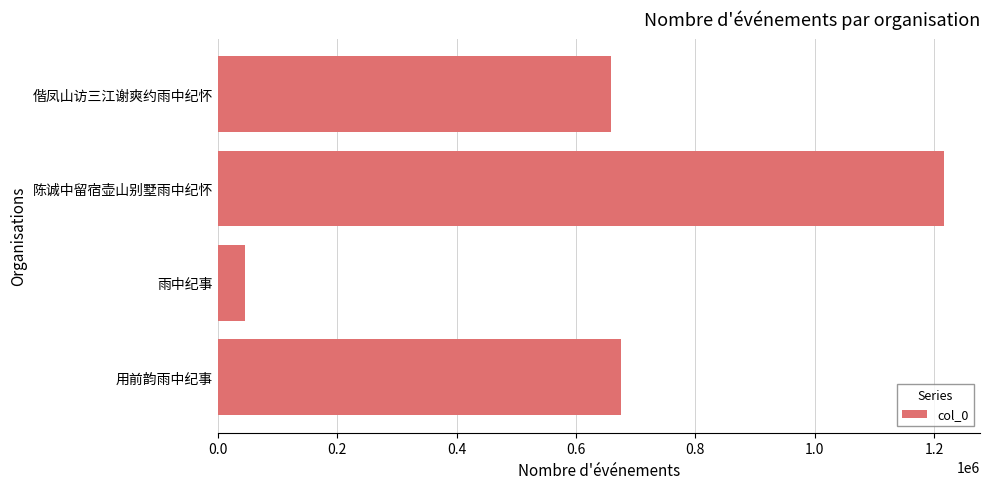

True or false: the data shows 1216329 at 陈诚中留宿壶山别墅雨中纪怀.

True